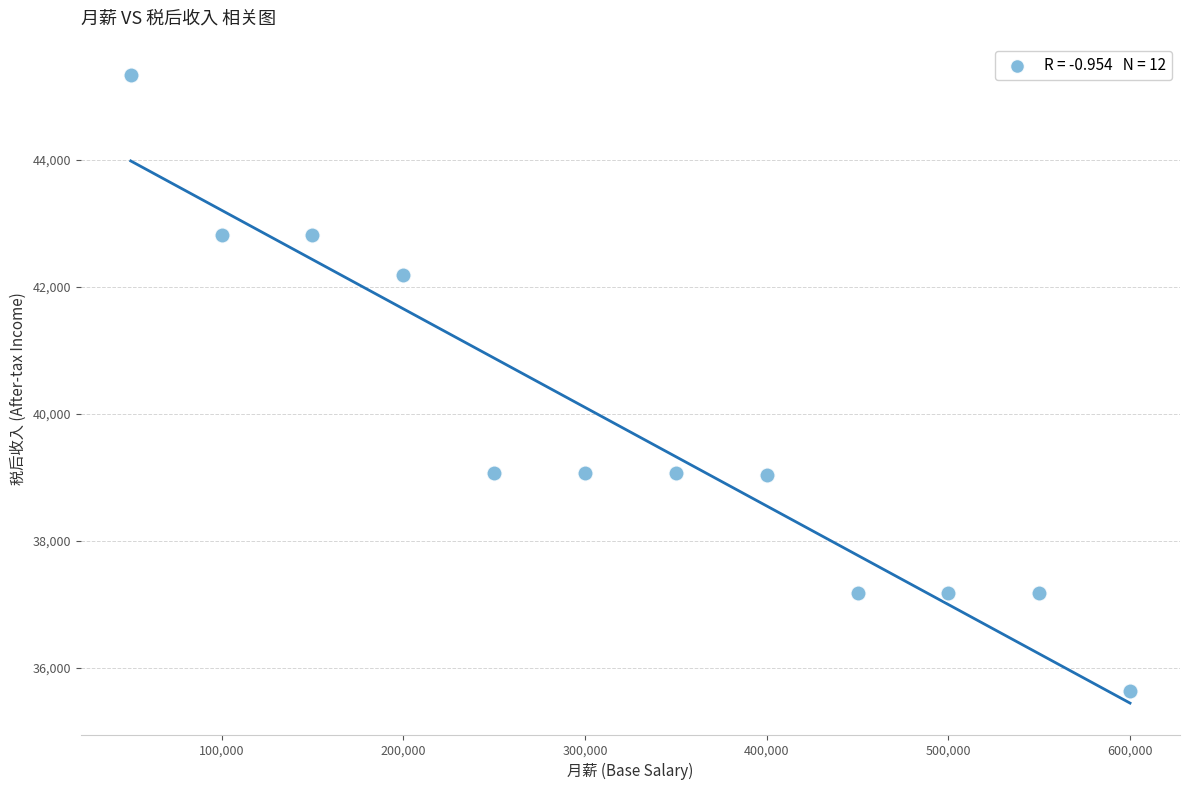

What is the average X value?

325000.0